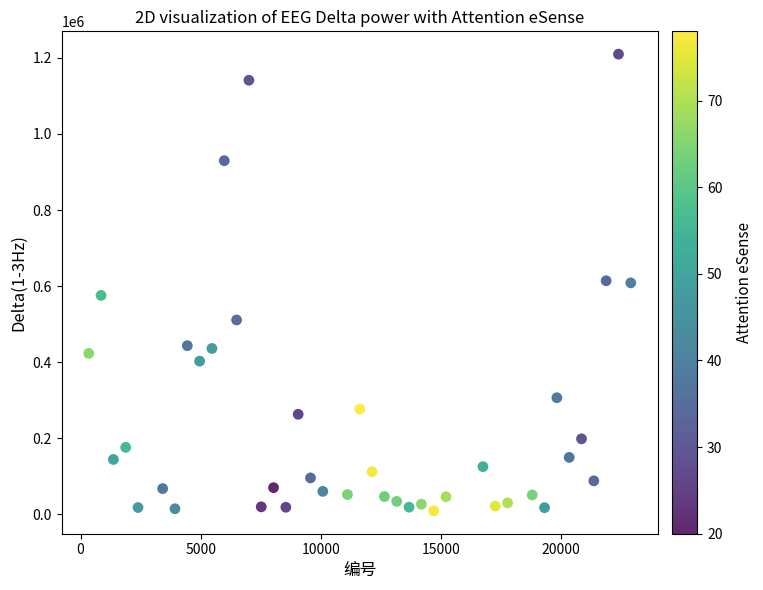

What is the range of Y values (max minus min)?

1200358